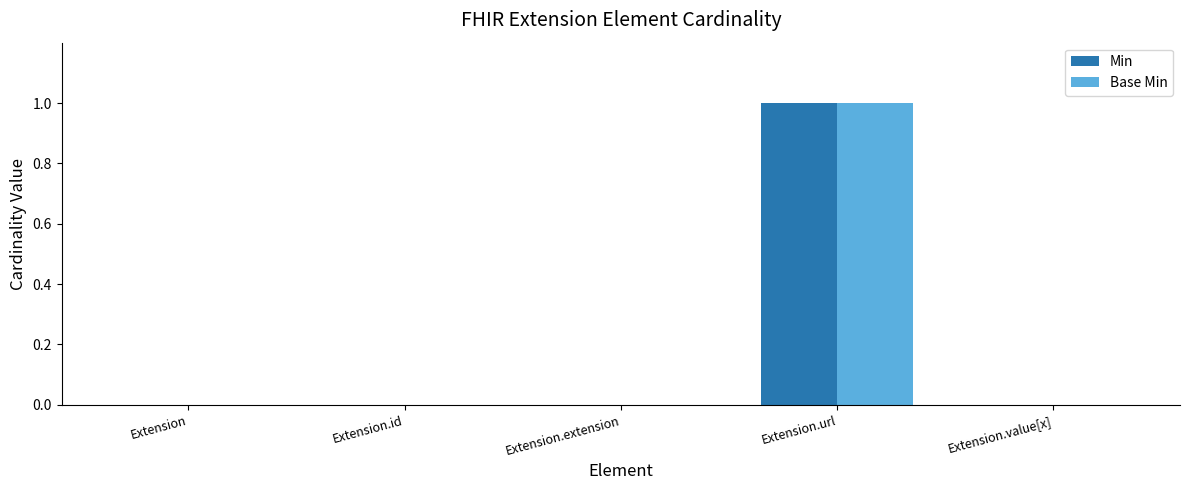

At which category is the sum across all series the highest?

Extension.url